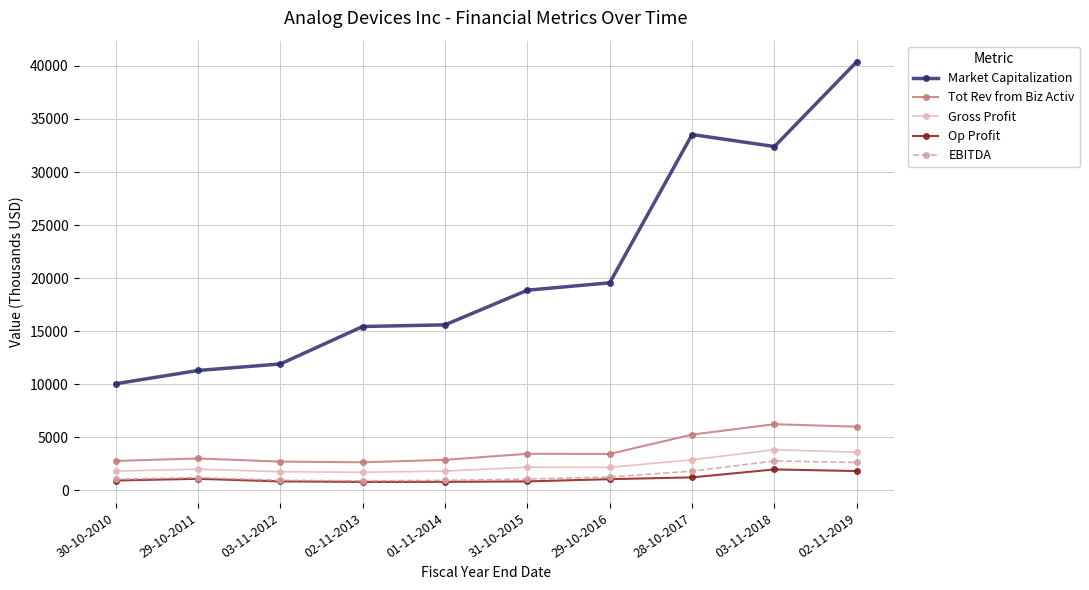

What is the total value across all series at 29-10-2011?

18536.7